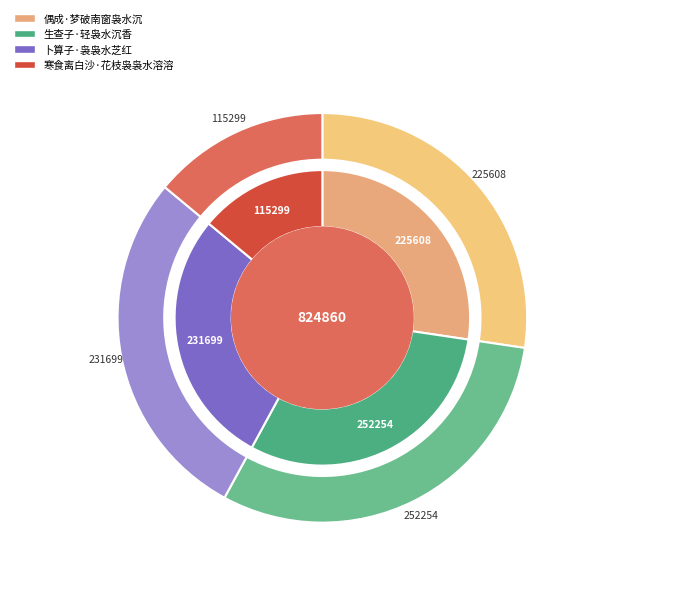

Is it true that 生查子·轻袅水沉香 is 31% of the pie?

True